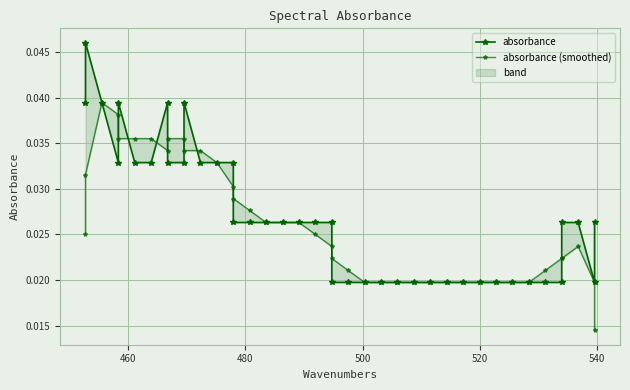

At how many categories does at least one series exceed 0?

40